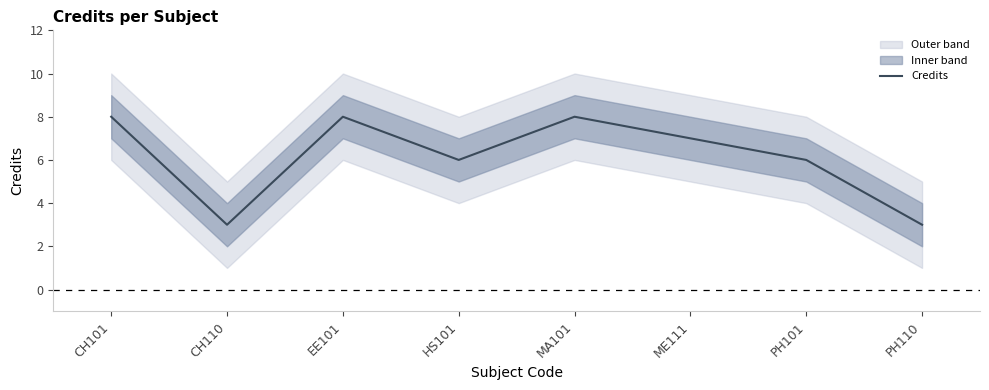

What is the difference between the maximum and second lowest values?

5